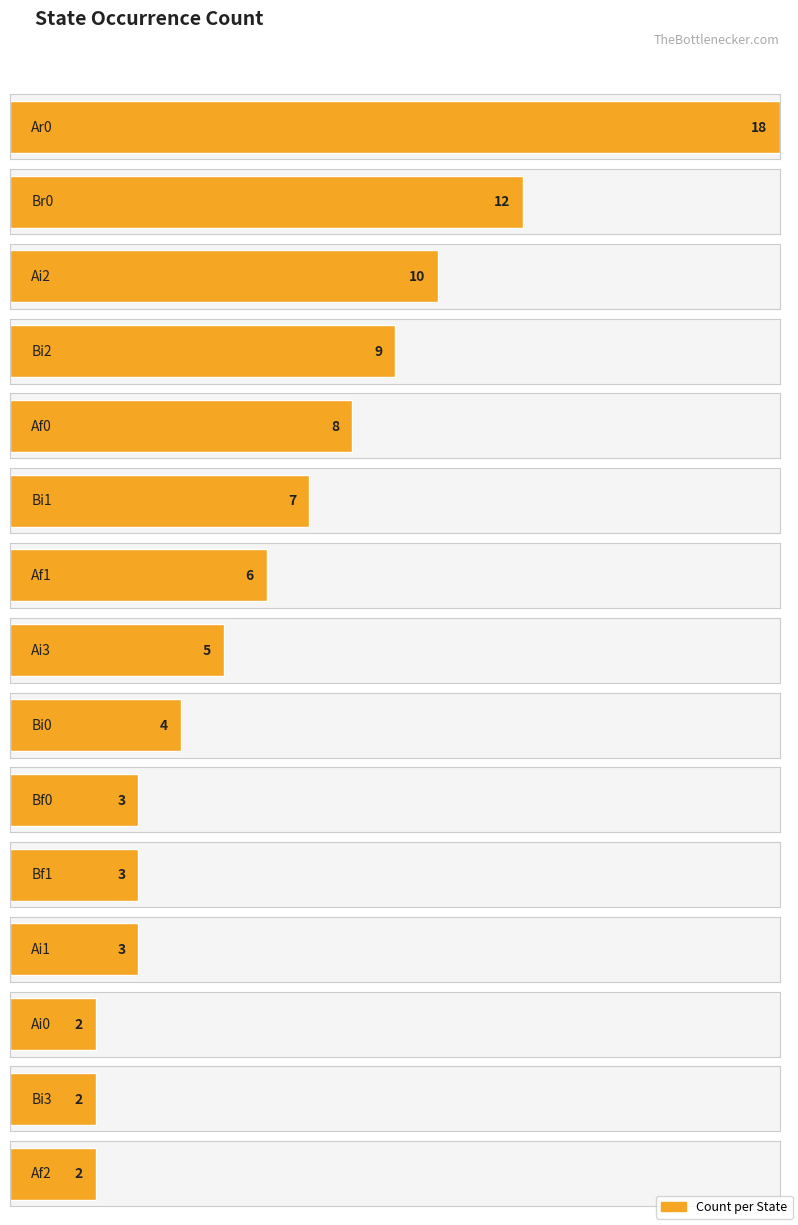

Which label corresponds to the smallest value in the chart?

Ai0